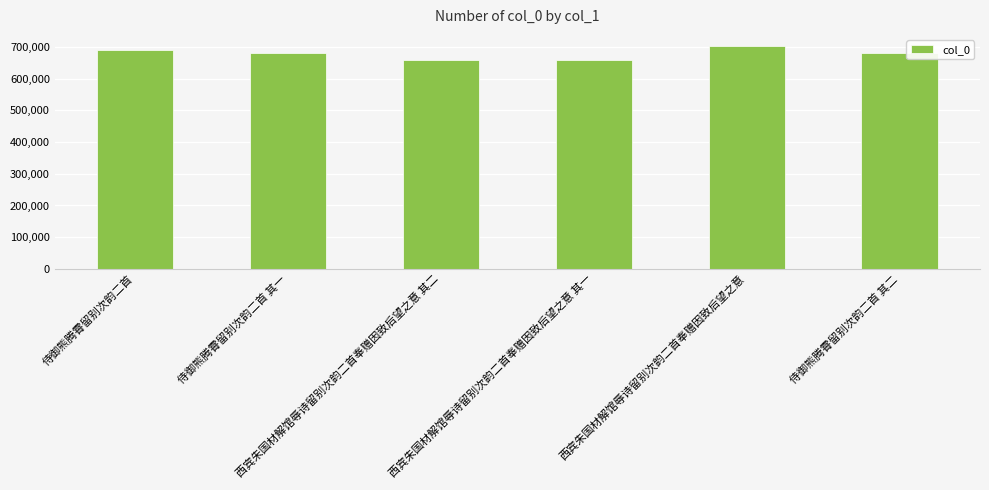

What is the value of the 6th bar from the left?

680727